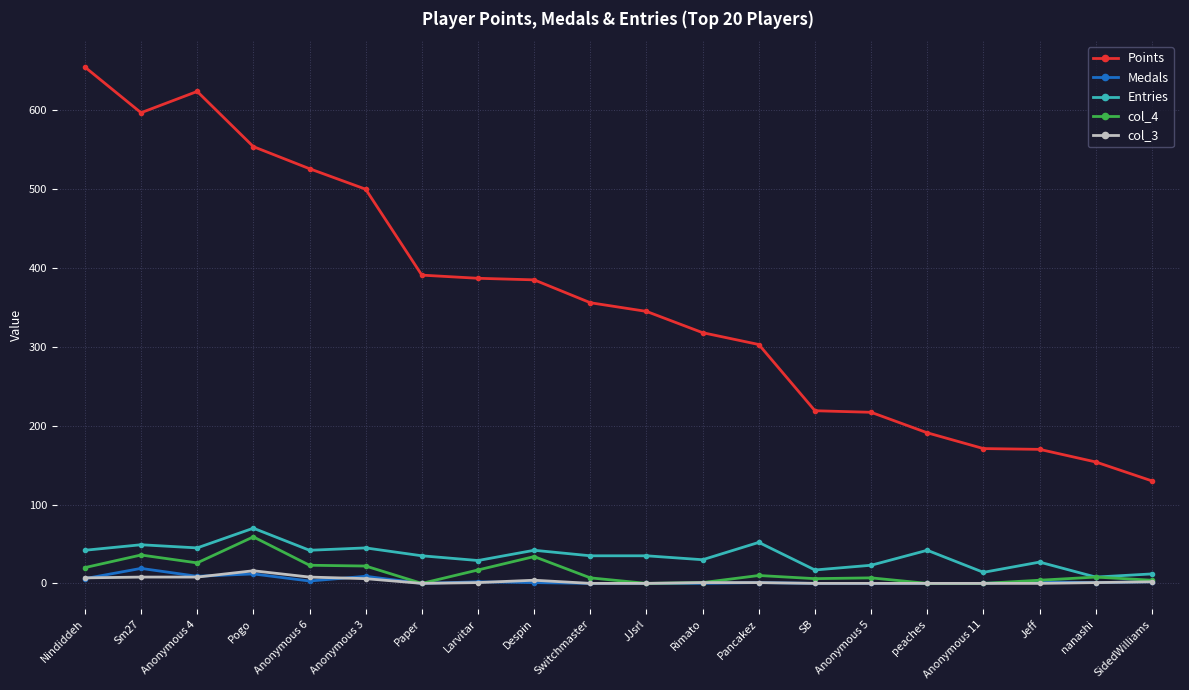

Is the value of Medals at Anonymous 5 greater than the value of col_4 at Anonymous 3?

No